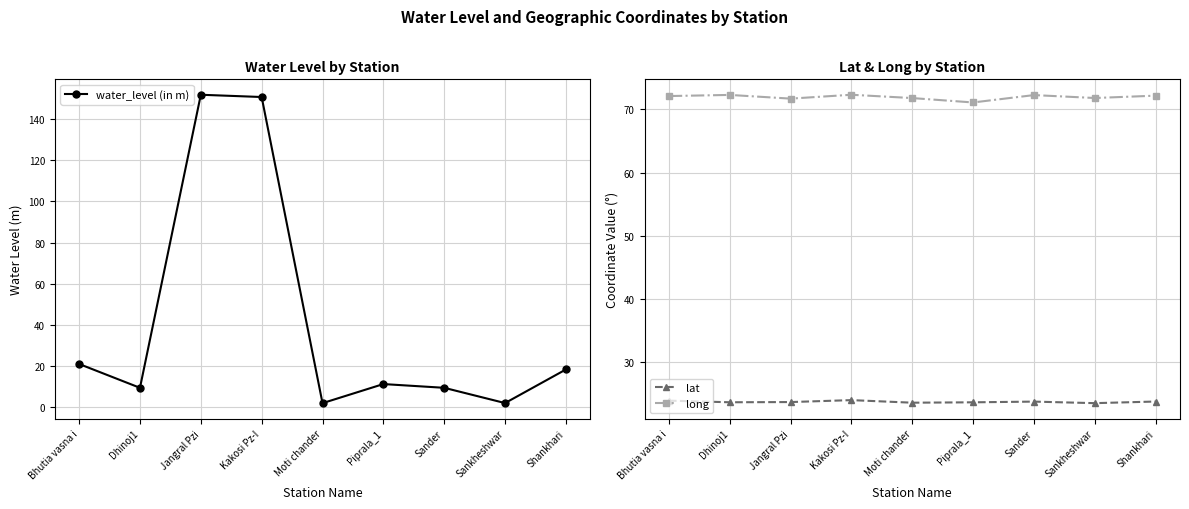

Rank the series by their average value, from lowest to highest.

lat, water_level (in m), long